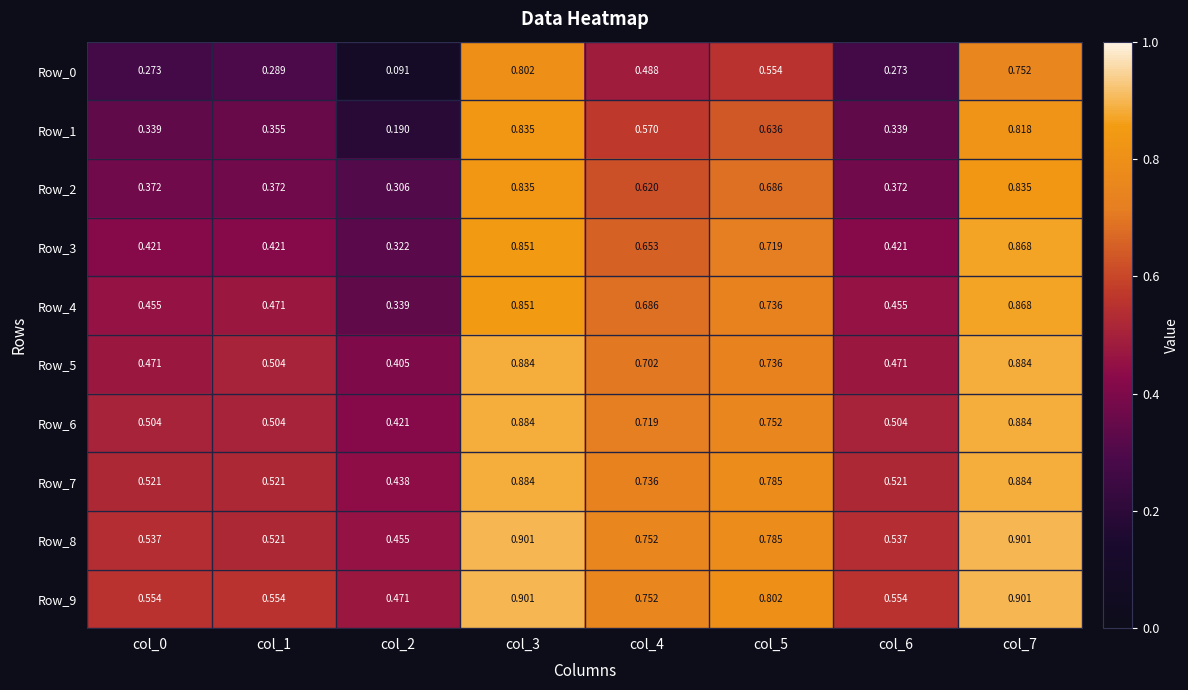

Which series has the largest total across all categories?

Row_9